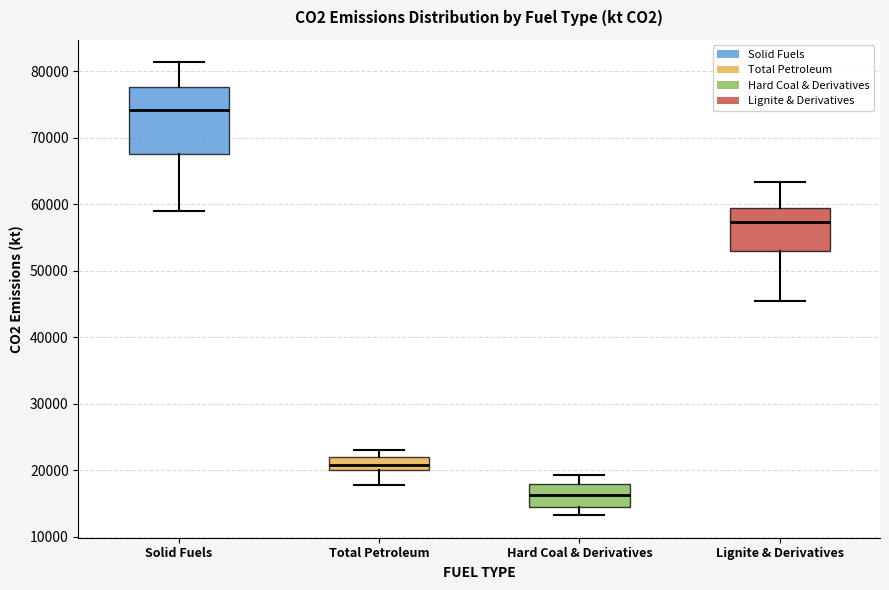

Which box's median line is the lowest?

Hard Coal & Derivatives